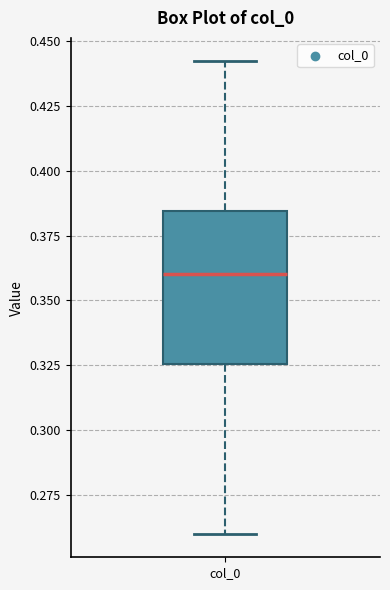

Transcribe this box plot: give where the median line is, the range the box spans, and where the two whiskers end, as read against the y-axis. The values are not printed on the chart, so give them approximately, as read against the axis.

median 0.360, box 0.325 to 0.385, whiskers 0.260 to 0.440